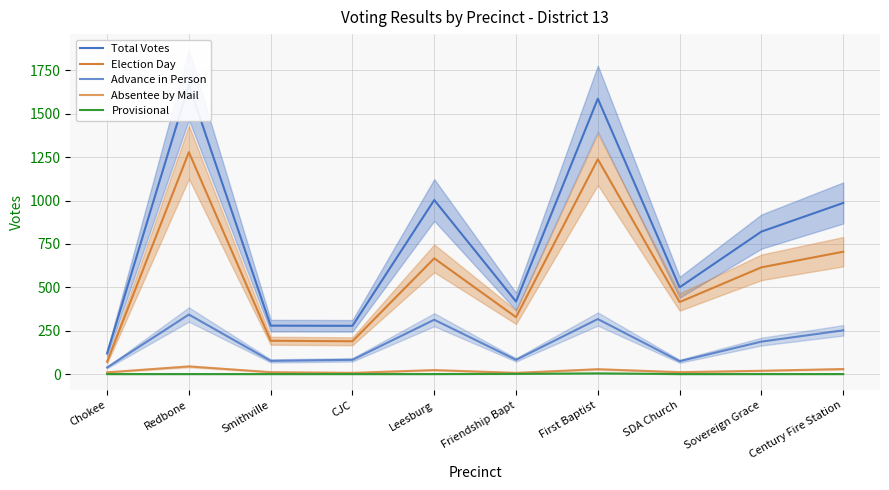

Reading left to right, extract all data points from this chart.

Total Votes: 119	1666	279	278	1003	418	1587	500	821	986
Election Day: 71	1279	192	189	667	328	1238	415	615	705
Advance in Person: 38	343	76	82	313	82	317	74	187	252
Absentee by Mail: 10	44	11	7	23	7	28	11	19	29
Provisional: 0	0	0	0	0	1	4	0	0	0